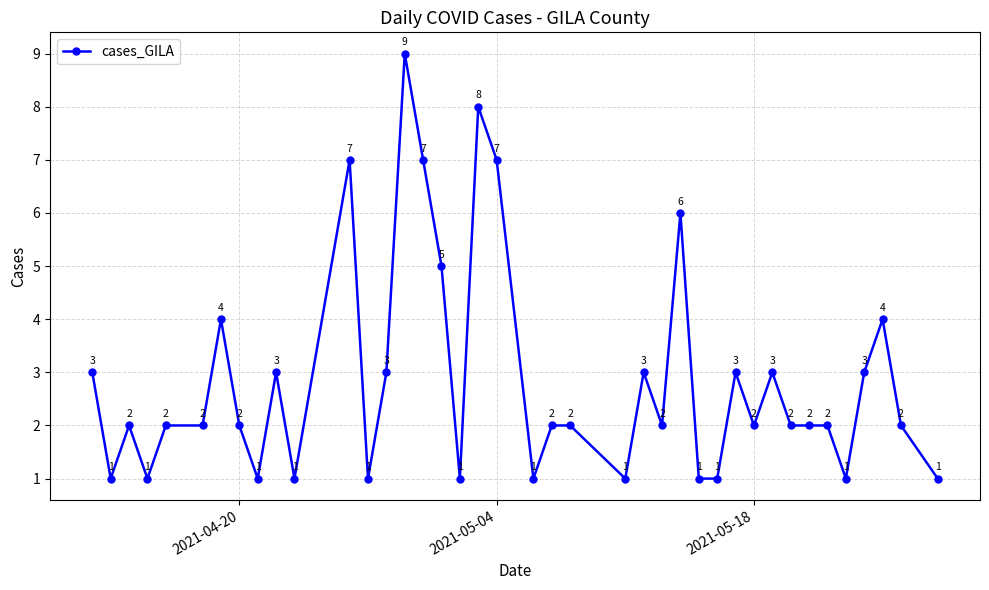

How many values are below 2?

12